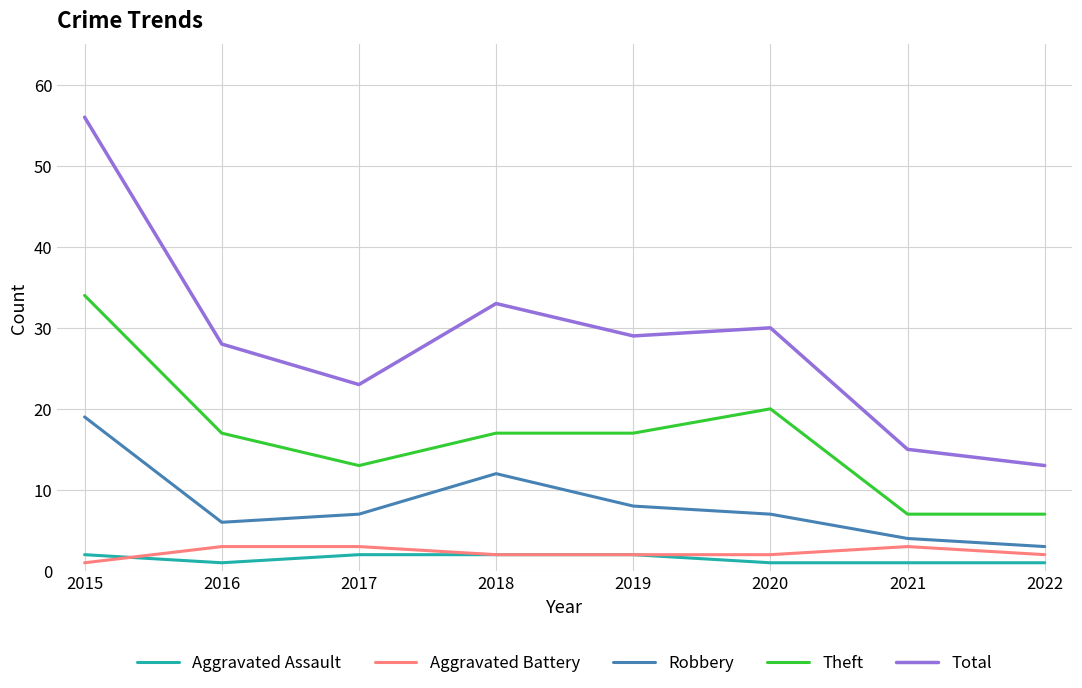

What is the lowest value of the Robbery series?

3